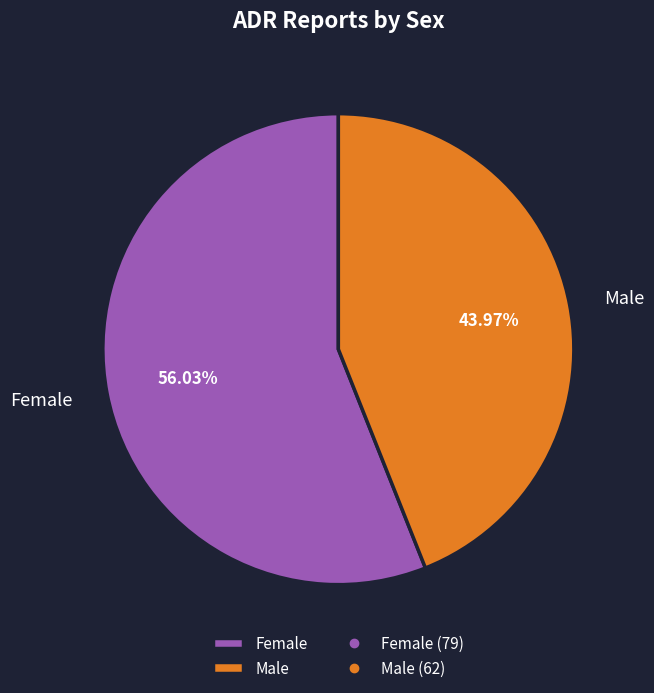

To the nearest percent, what portion does Female represent?

56%